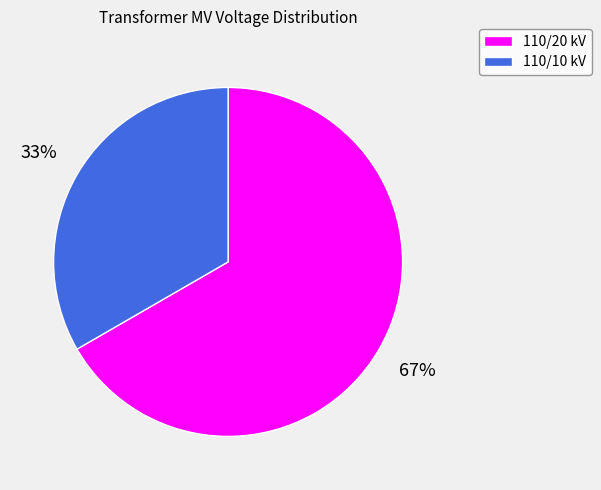

To the nearest percent, what is the average slice percentage?

50%